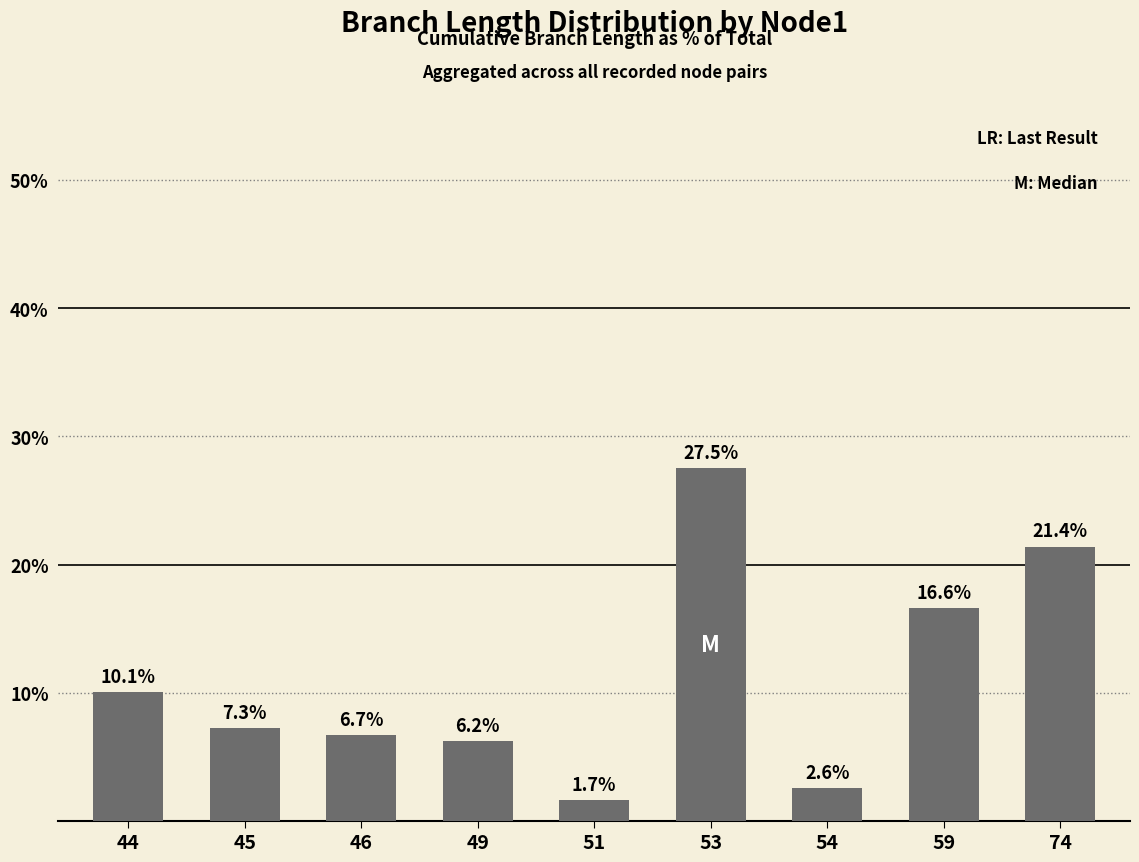

Which label corresponds to the smallest value in the chart?

51